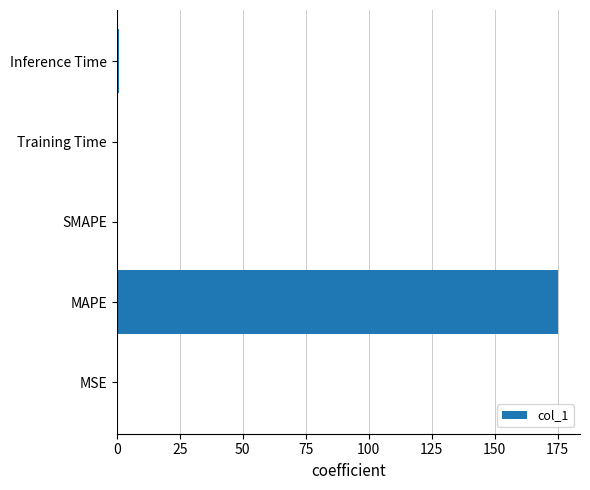

Are the bars horizontal?

Yes